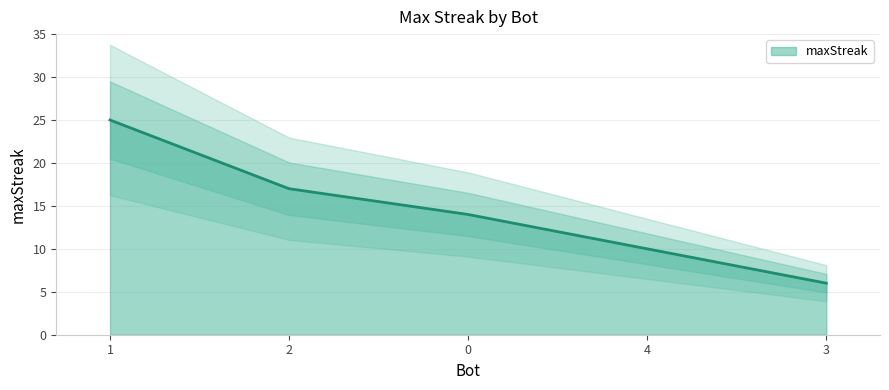

What is the difference between the values at 4 and 1?

15